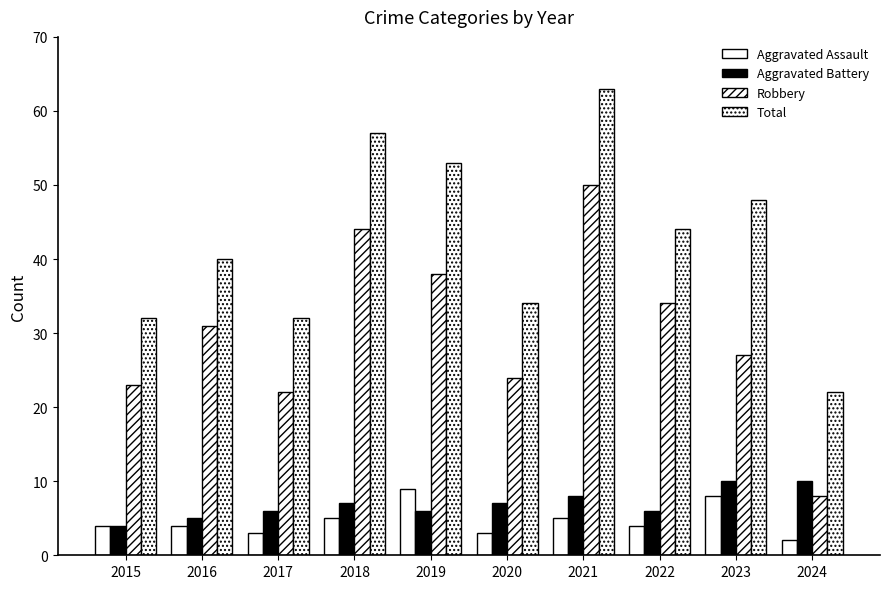

How many bars are there in total?

40